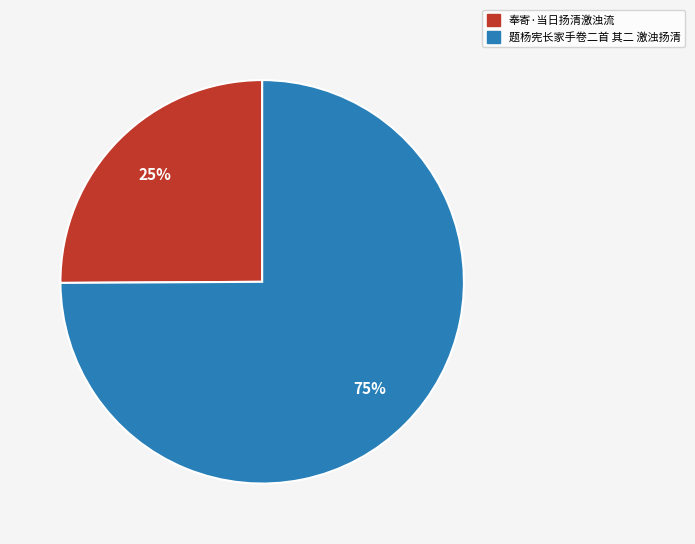

Rank the categories by value from highest to lowest.

题杨宪长家手卷二首 其二 激浊扬清, 奉寄·当日扬清激浊流